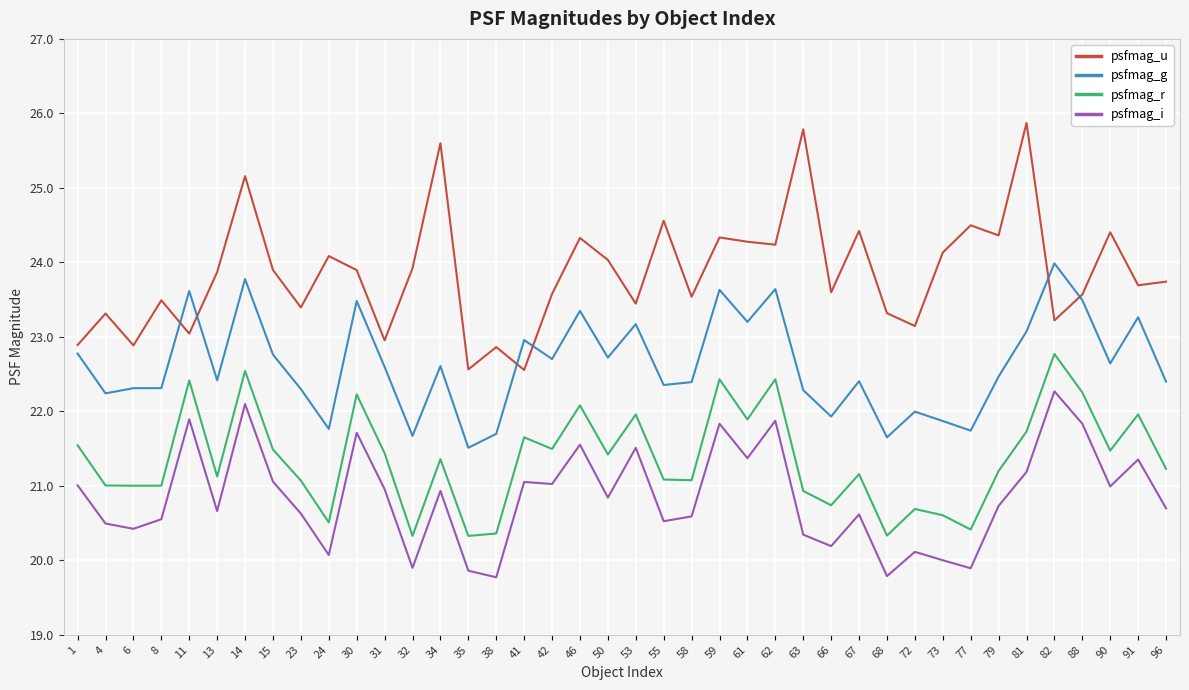

Count the number of categories in the chart.

40